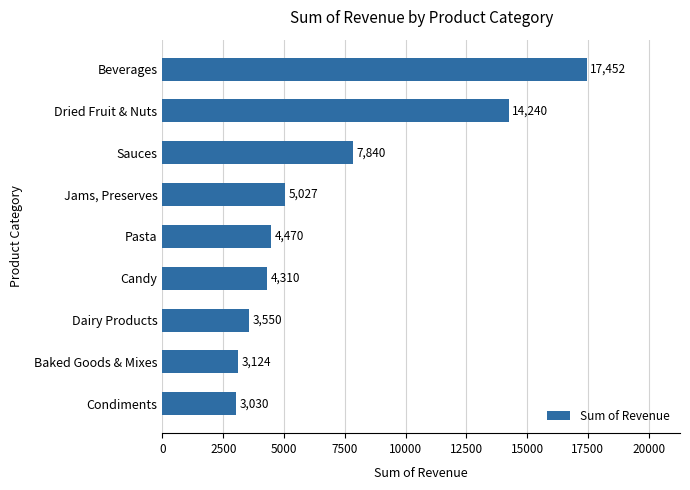

What is the ratio of the value at Pasta to the value at Beverages?

0.3